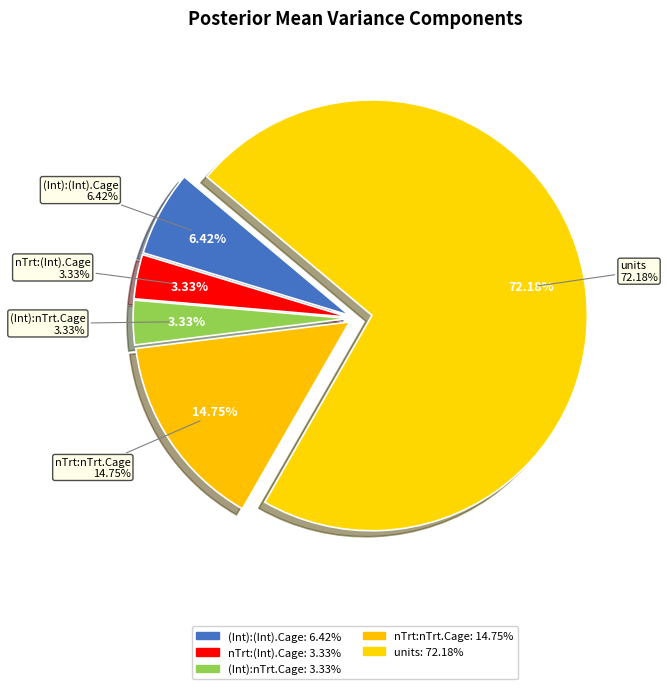

Which slice is the smallest?

nTreatment:(Intercept).Cage